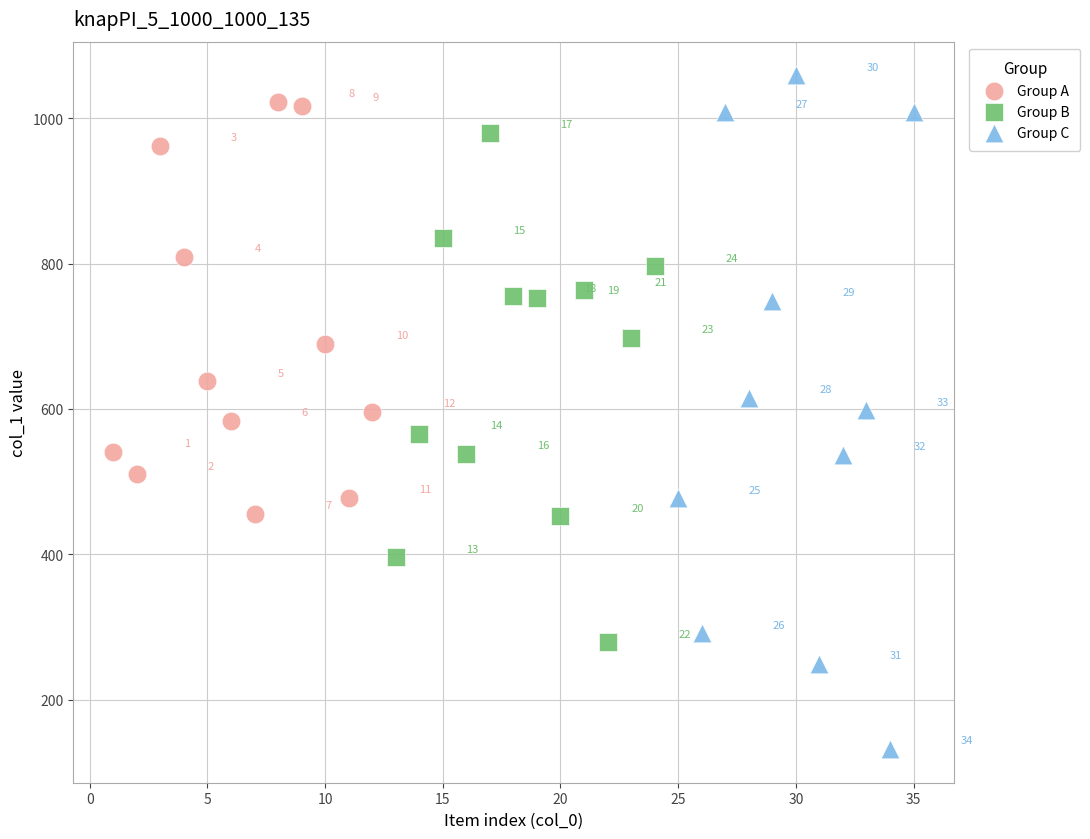

Which series reaches the maximum Y coordinate?

Group C